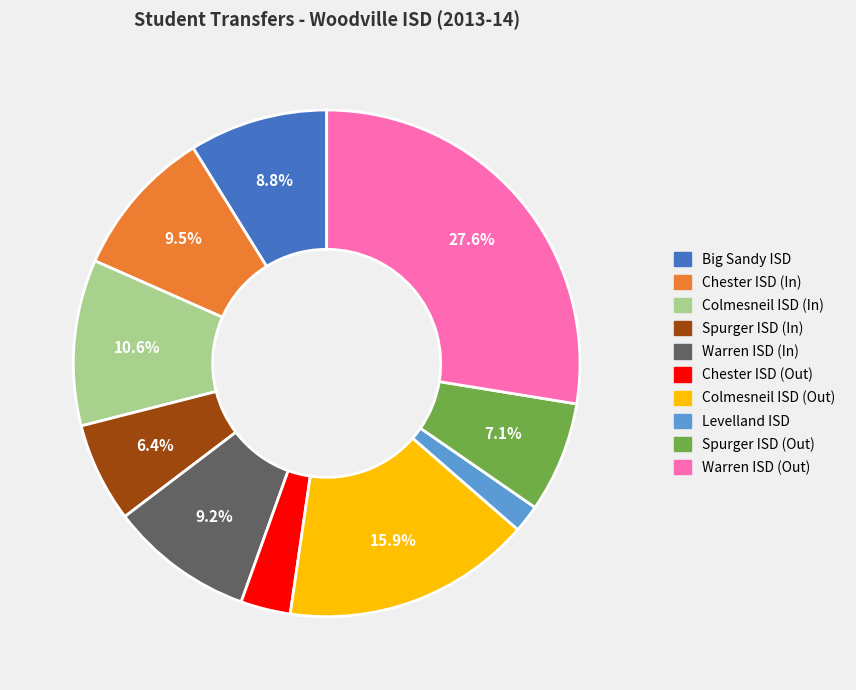

Is there any slice that represents more than half of the pie?

No